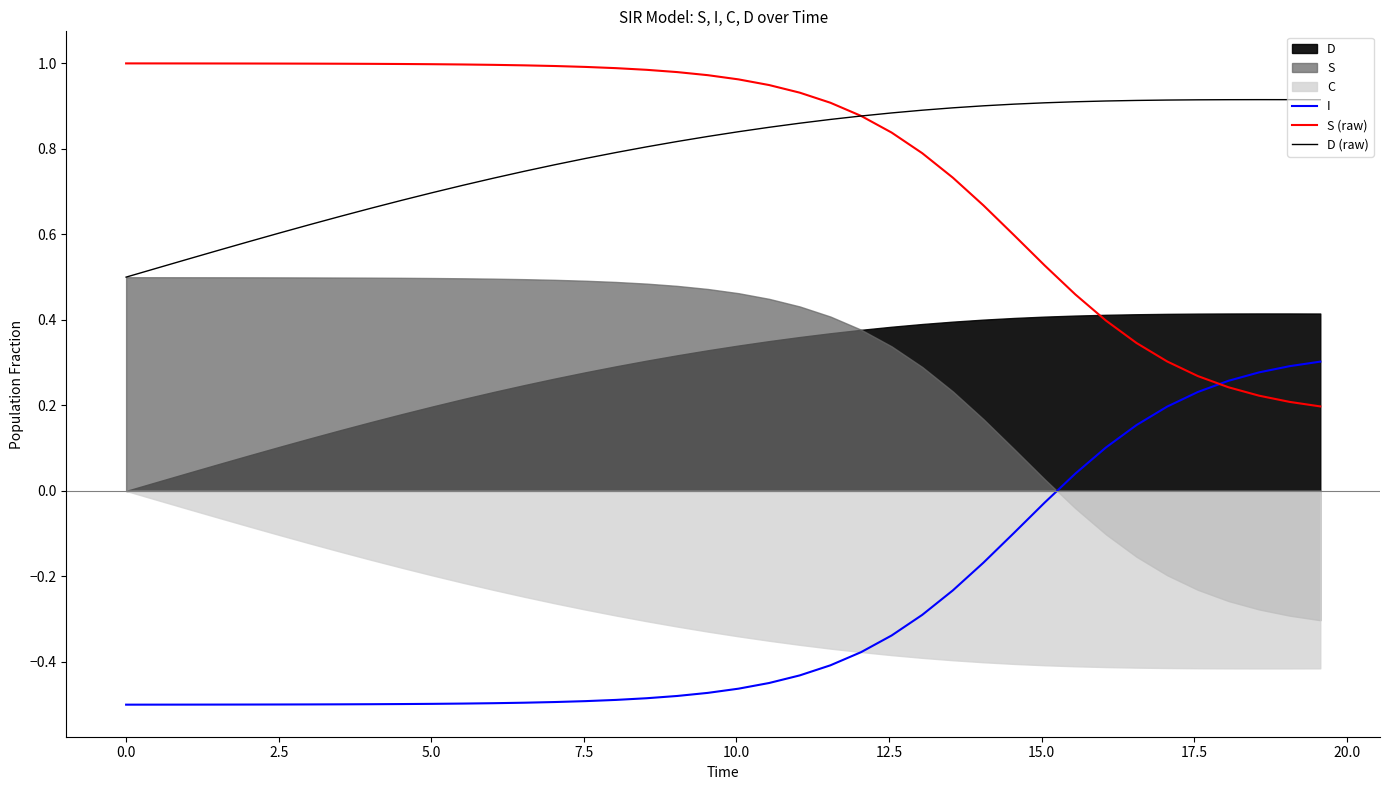

Rank the series by their maximum value, from lowest to highest.

I, D (raw), S (raw)